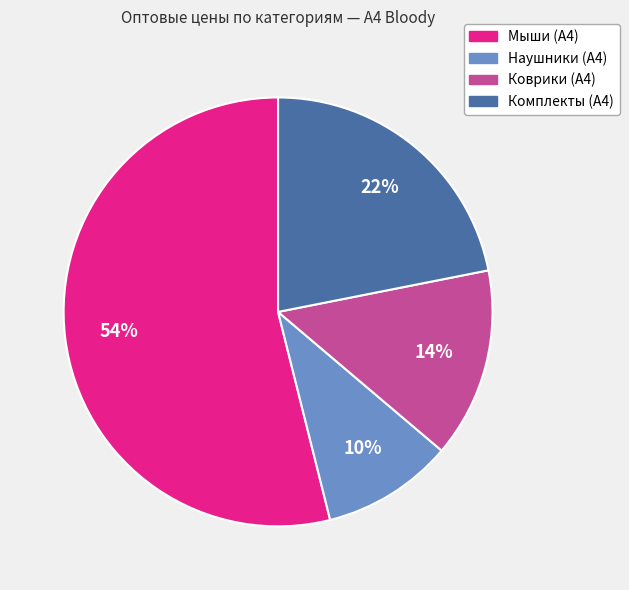

To the nearest percent, what is the average slice percentage?

25%